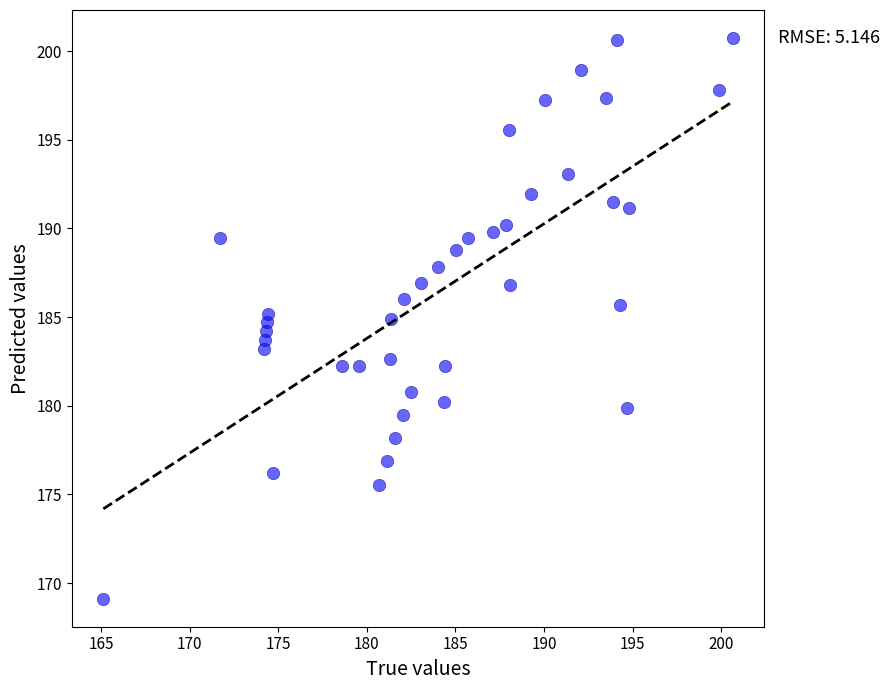

What is the range of X values (max minus min)?

35.5